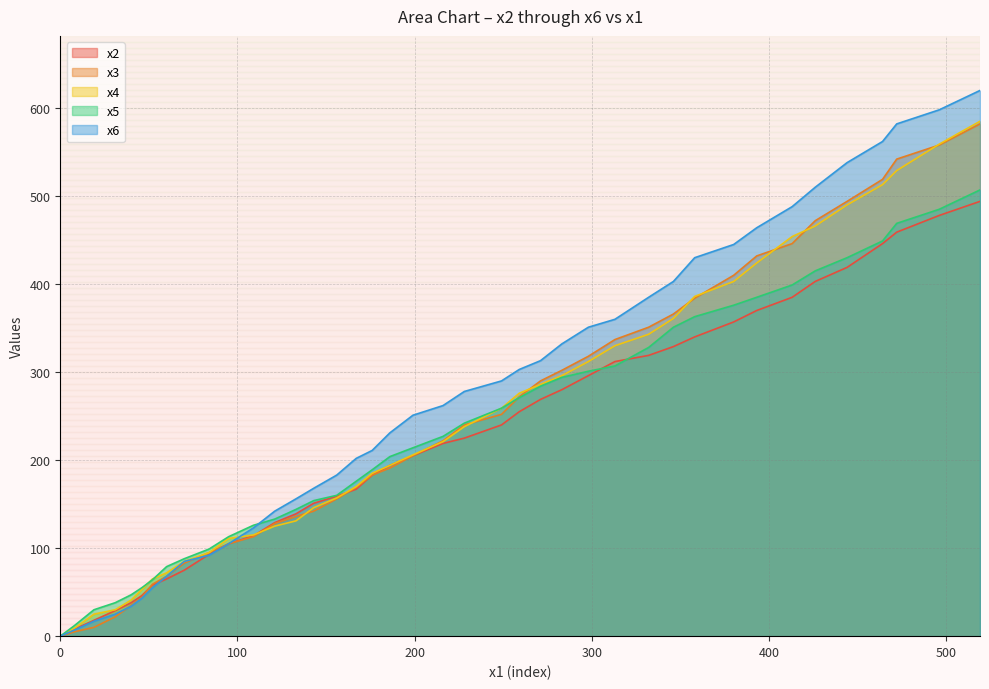

What is the greatest value displayed?

620